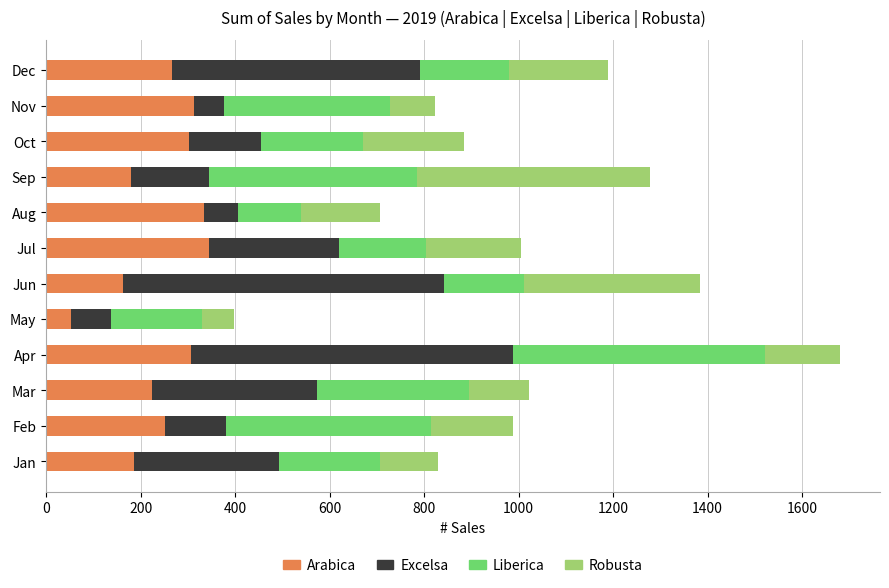

The Arabica series shows 238.1 at Jun. True or false?

False